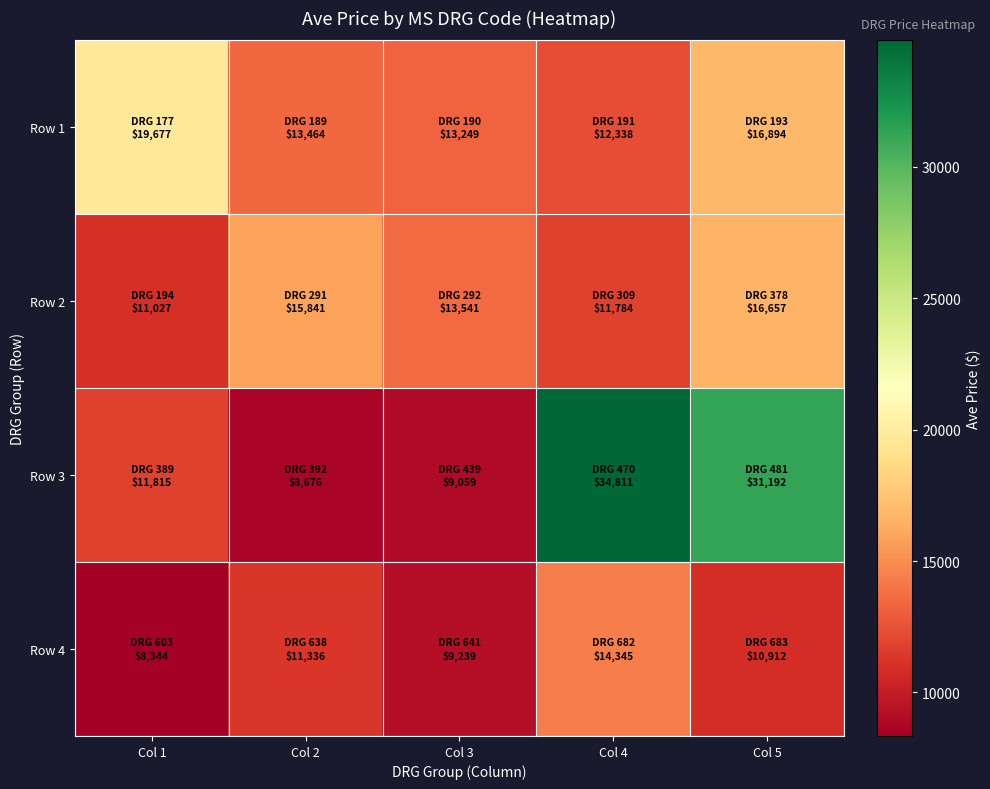

What is the smallest value displayed?

8344.1